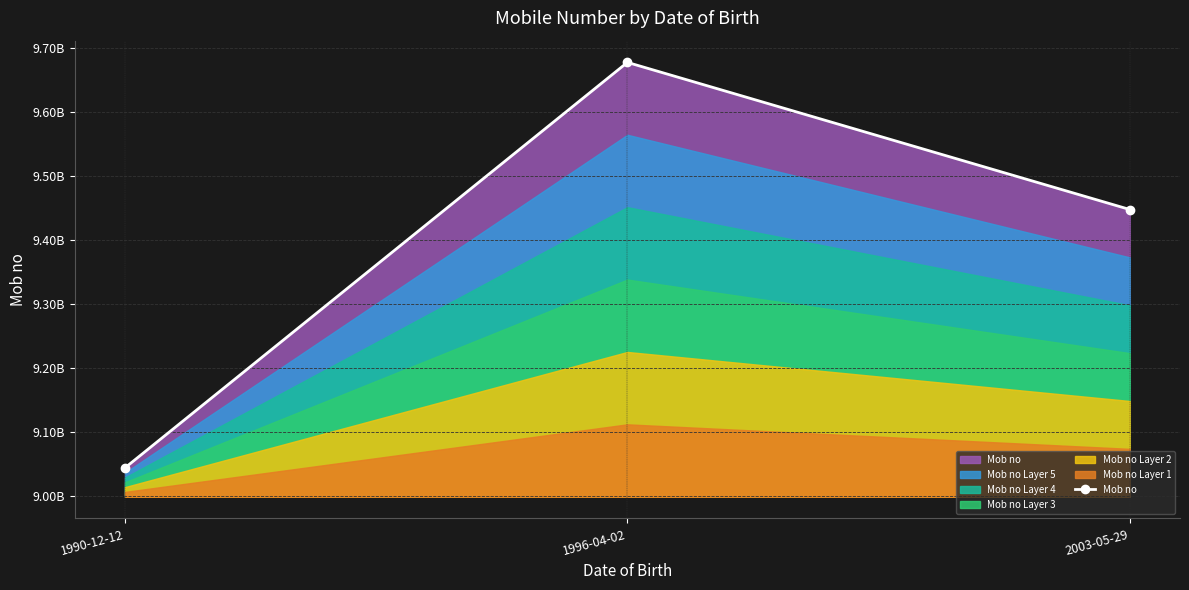

What is the average value?

9389551407